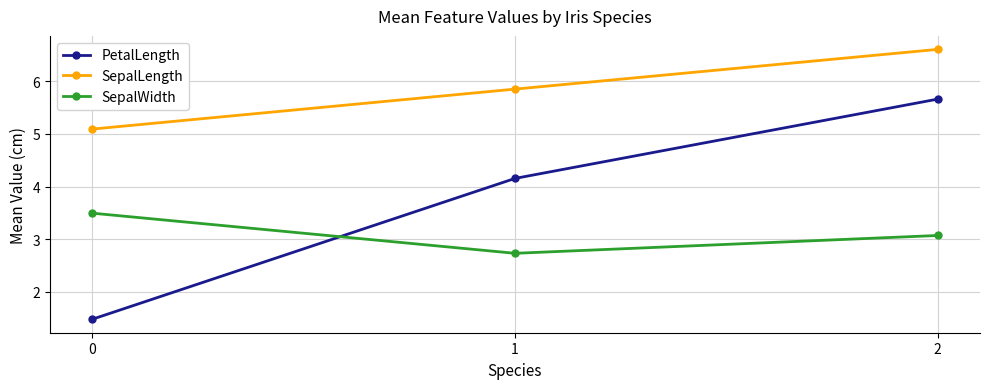

What value does the SepalWidth series have at 2?

3.1